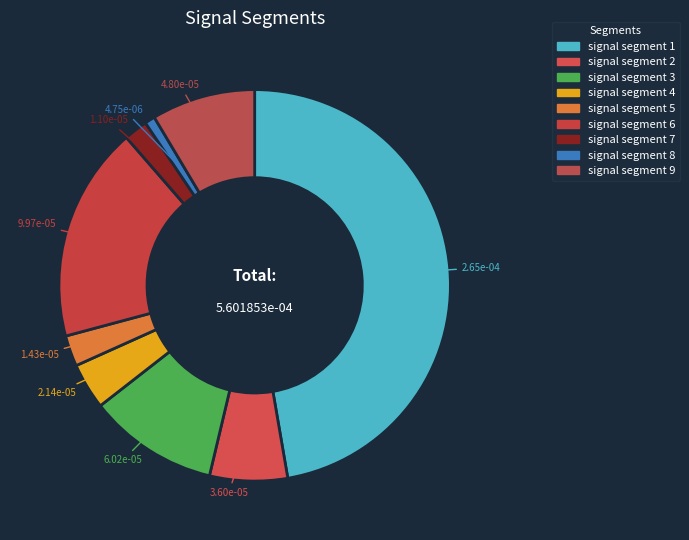

How many slices are in this pie chart?

9